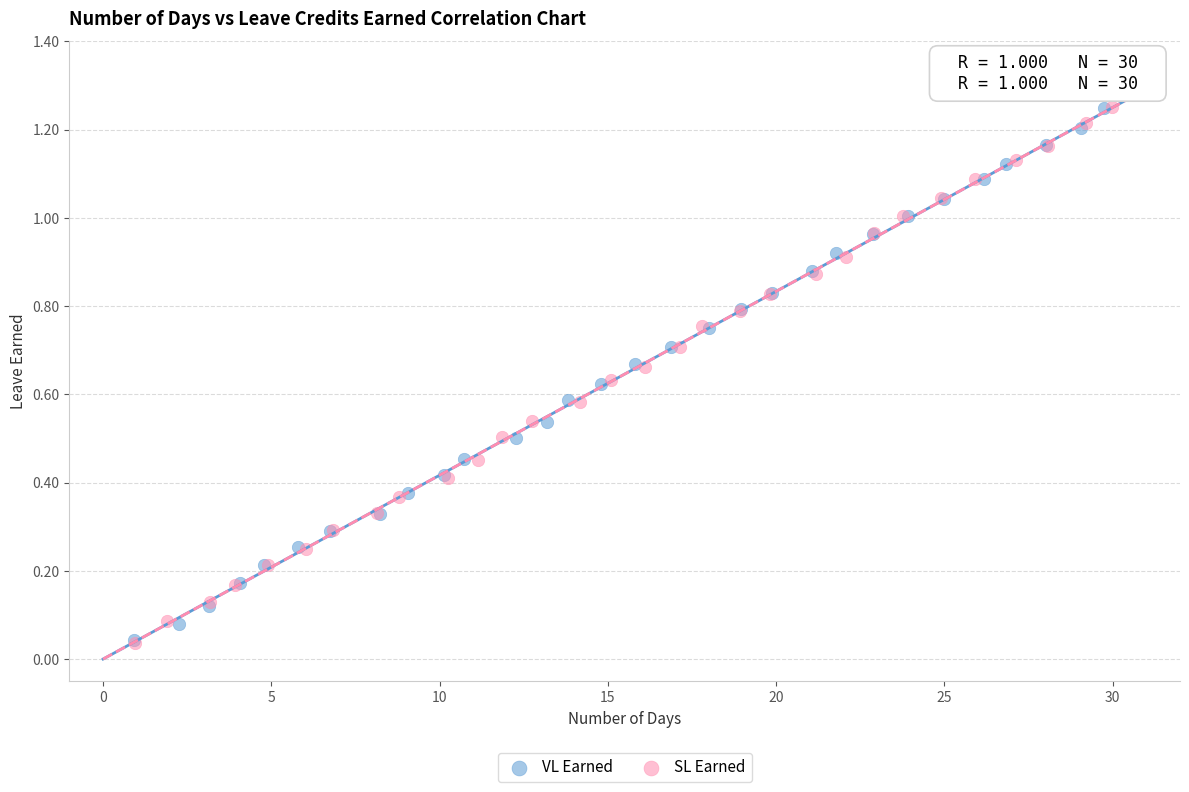

Which series has the largest Y range (max minus min)?

SL Earned